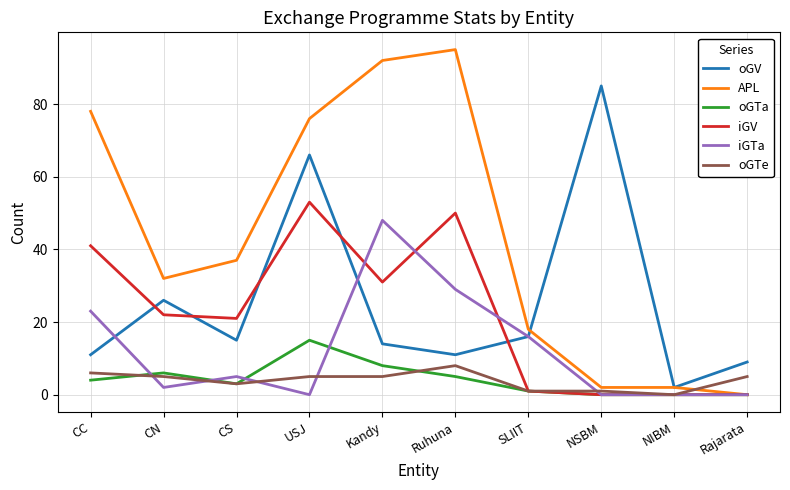

Which series changed the most between USJ and NSBM?

APL